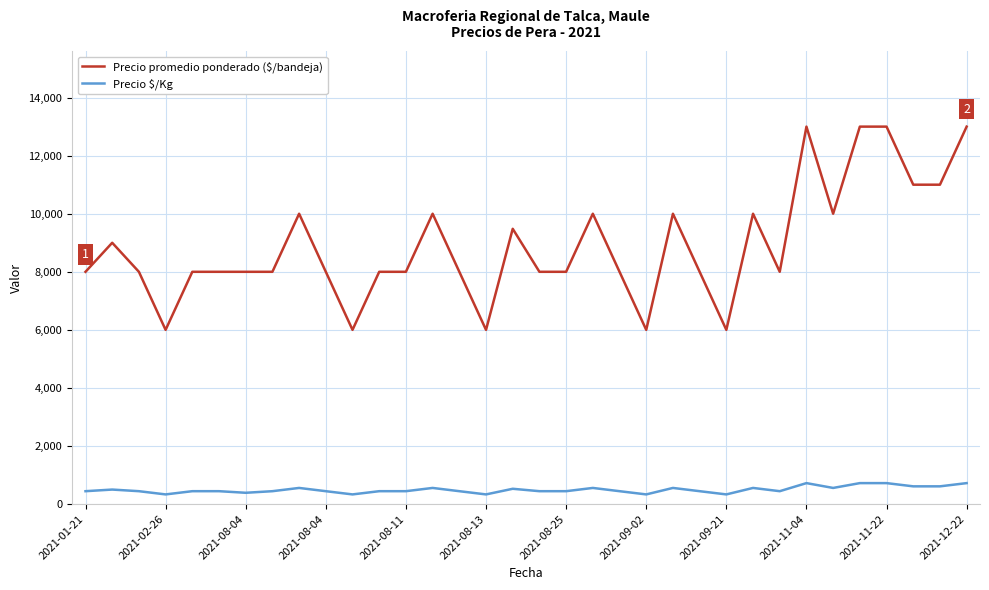

Which series has the largest total across all categories?

Precio promedio ponderado ($/bandeja)